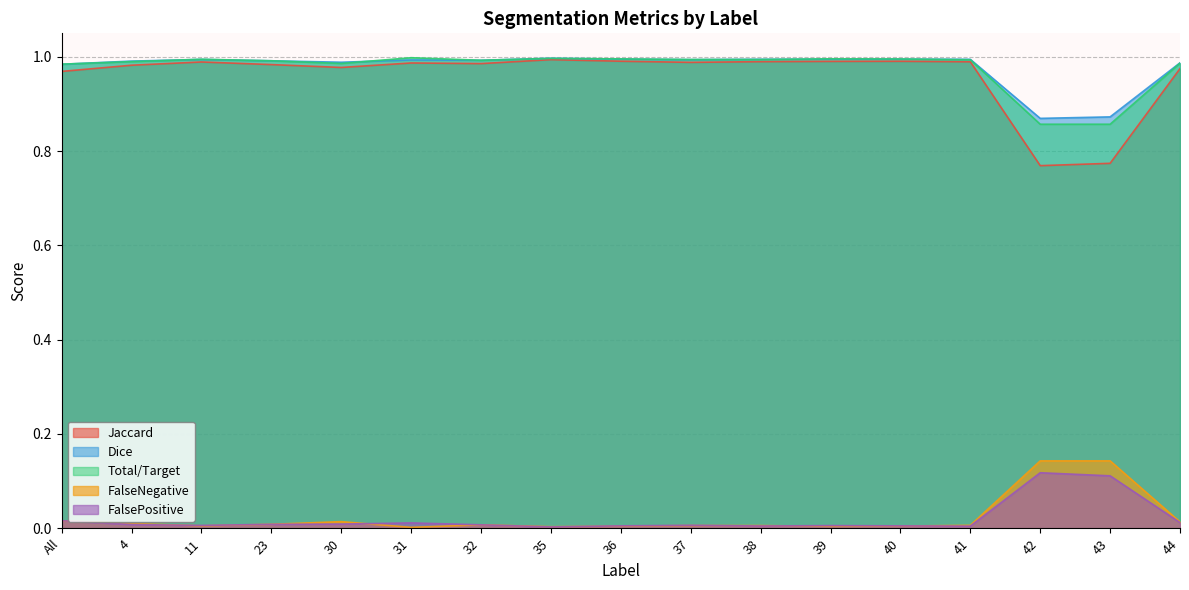

What are all the series names shown in the legend?

Jaccard, Dice, Total/Target, FalseNegative, FalsePositive